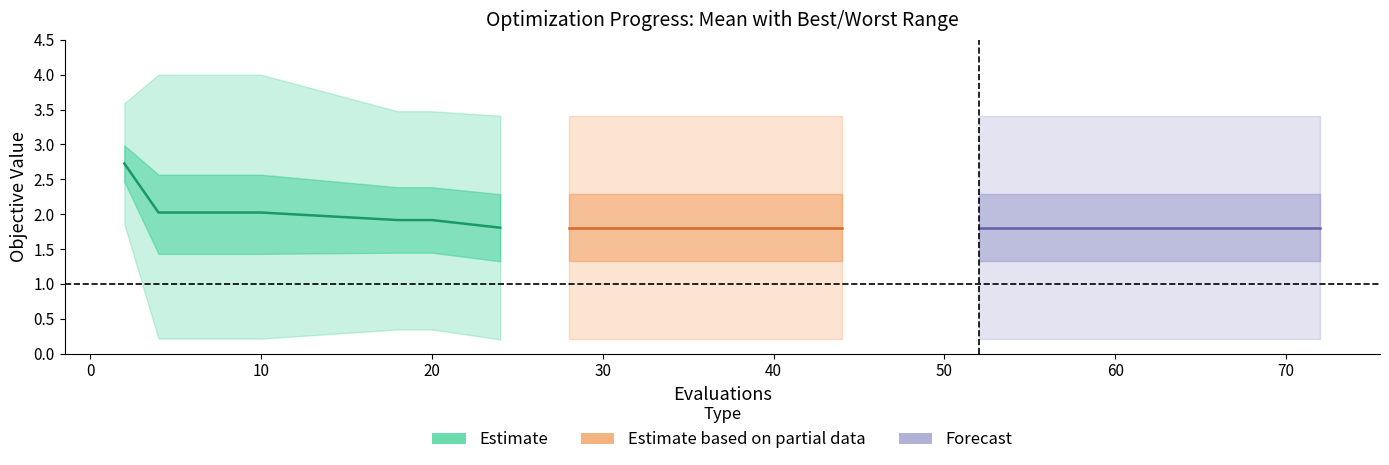

What is the sum of the best values at 10 and 2?

2.1